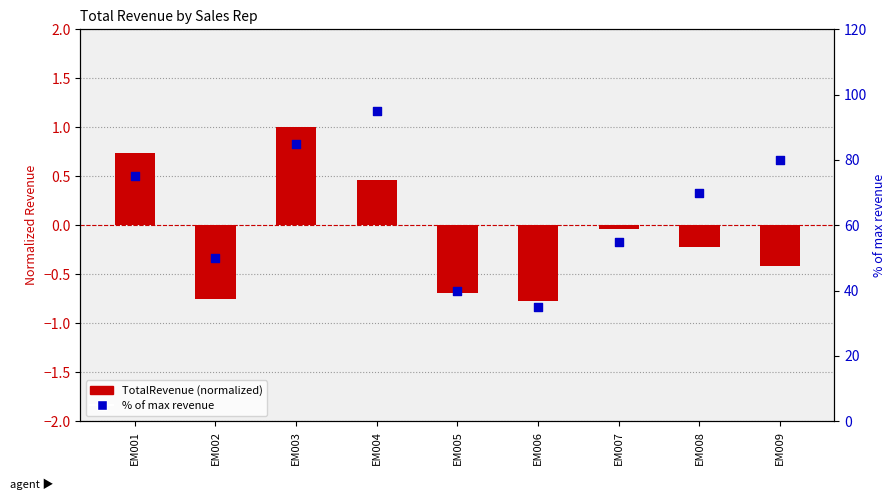

What are all the series names shown in the legend?

TotalRevenue (normalized), % of max revenue